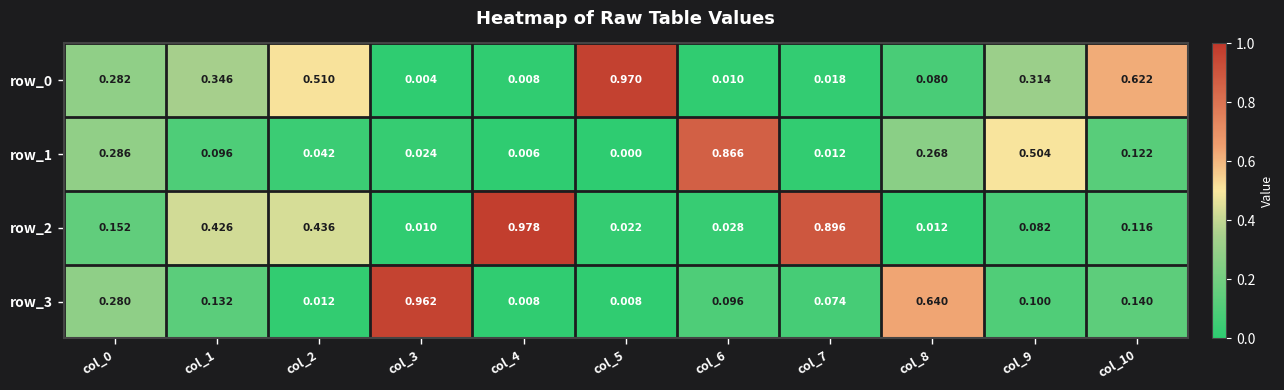

Is the value of row_3 at col_5 greater than the value of row_2 at col_5?

No